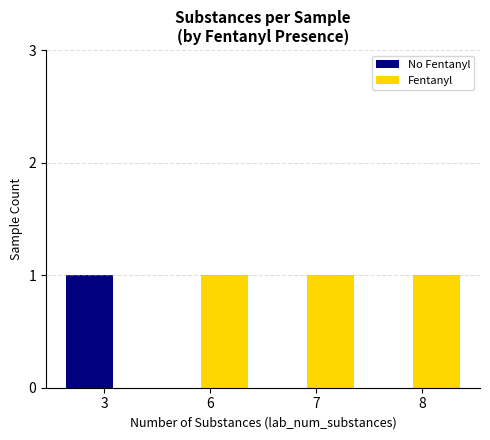

The Fentanyl series shows 0 at 3. True or false?

True